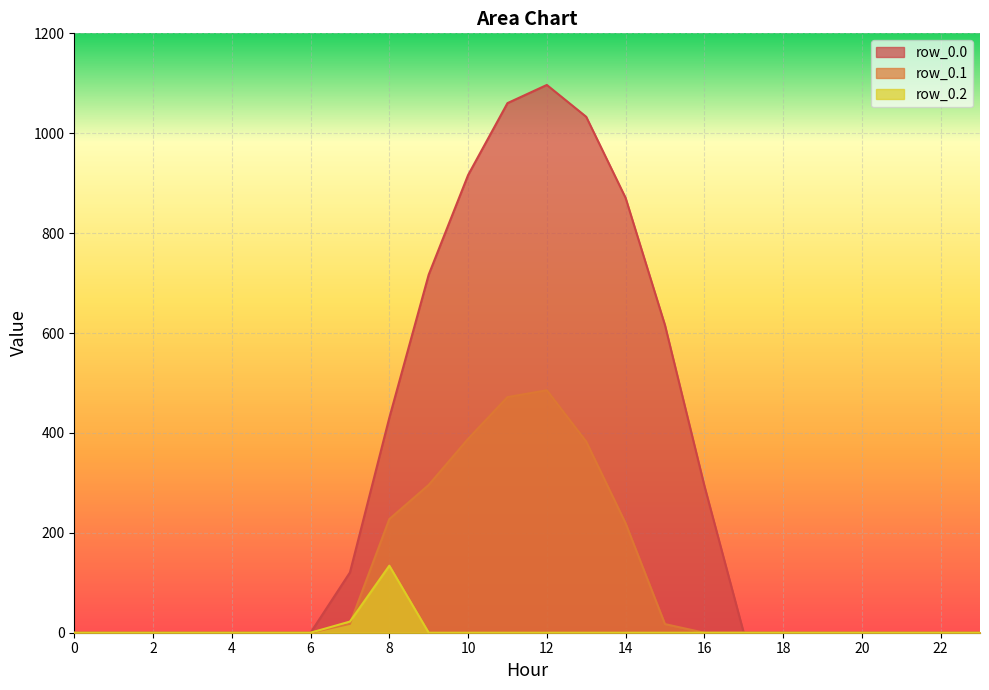

Between 14 and 1, which is larger?

14